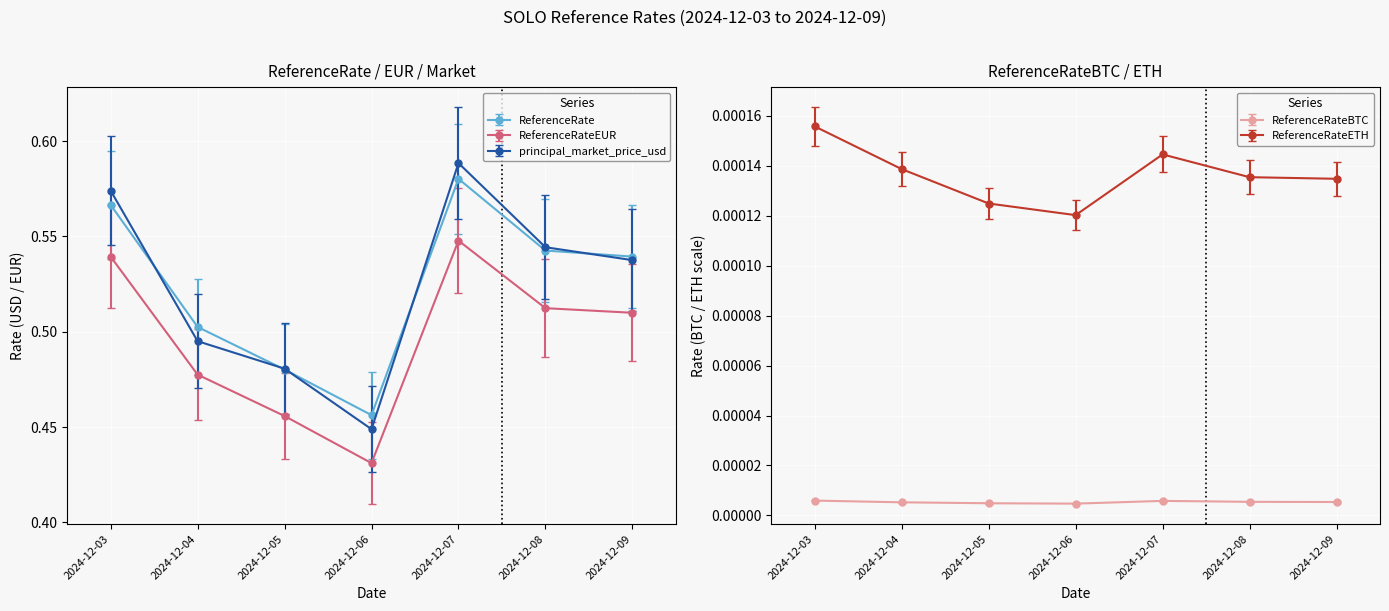

What are all the series names shown in the legend?

ReferenceRate, ReferenceRateEUR, principal_market_price_usd, ReferenceRateBTC, ReferenceRateETH